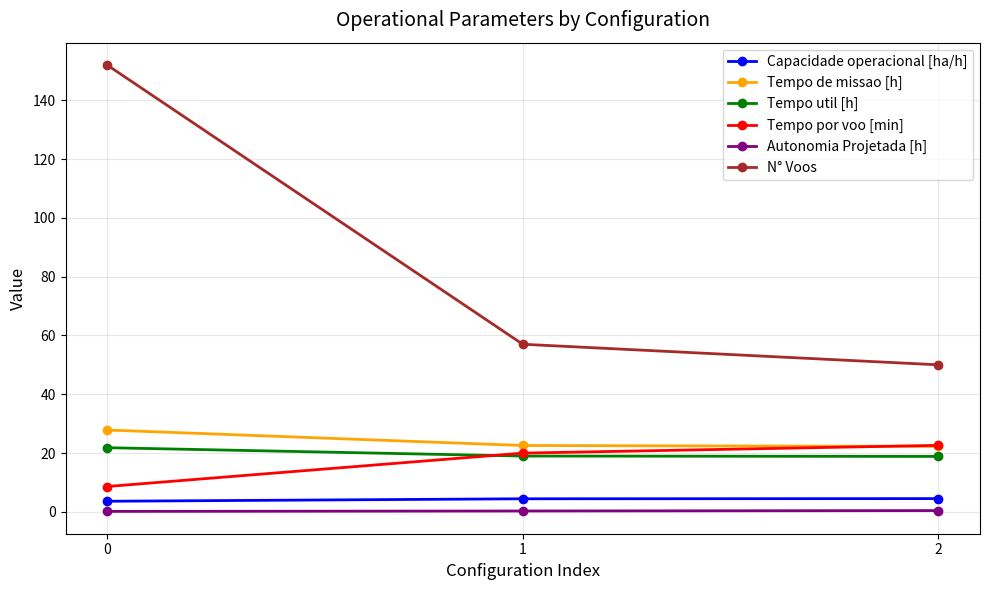

Which series has the largest total across all categories?

N° Voos